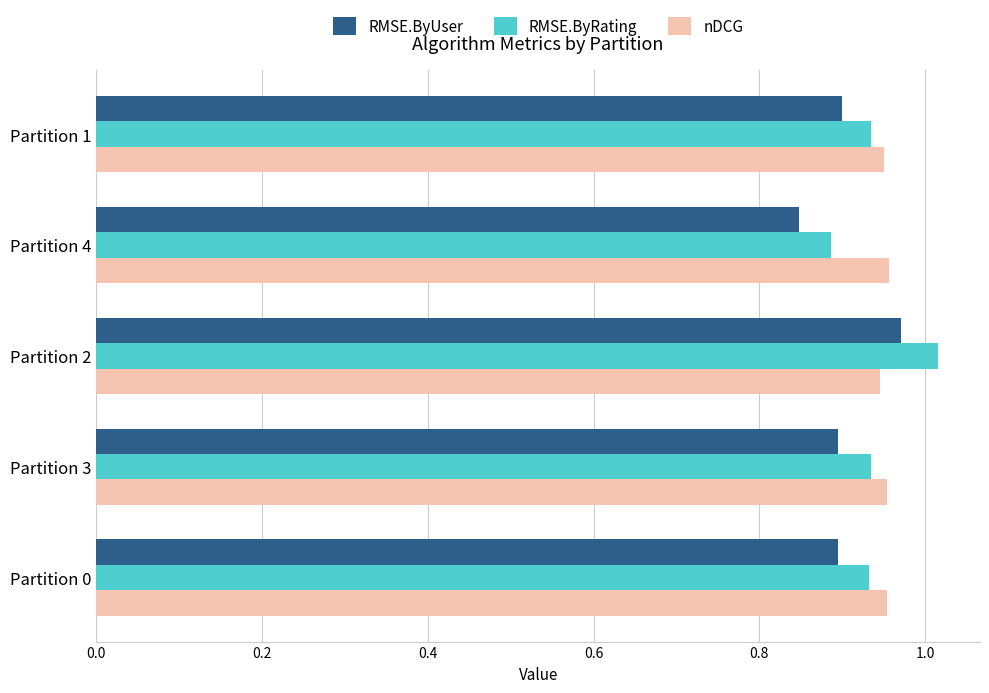

What is the sum of all RMSE.ByUser values?

4.5